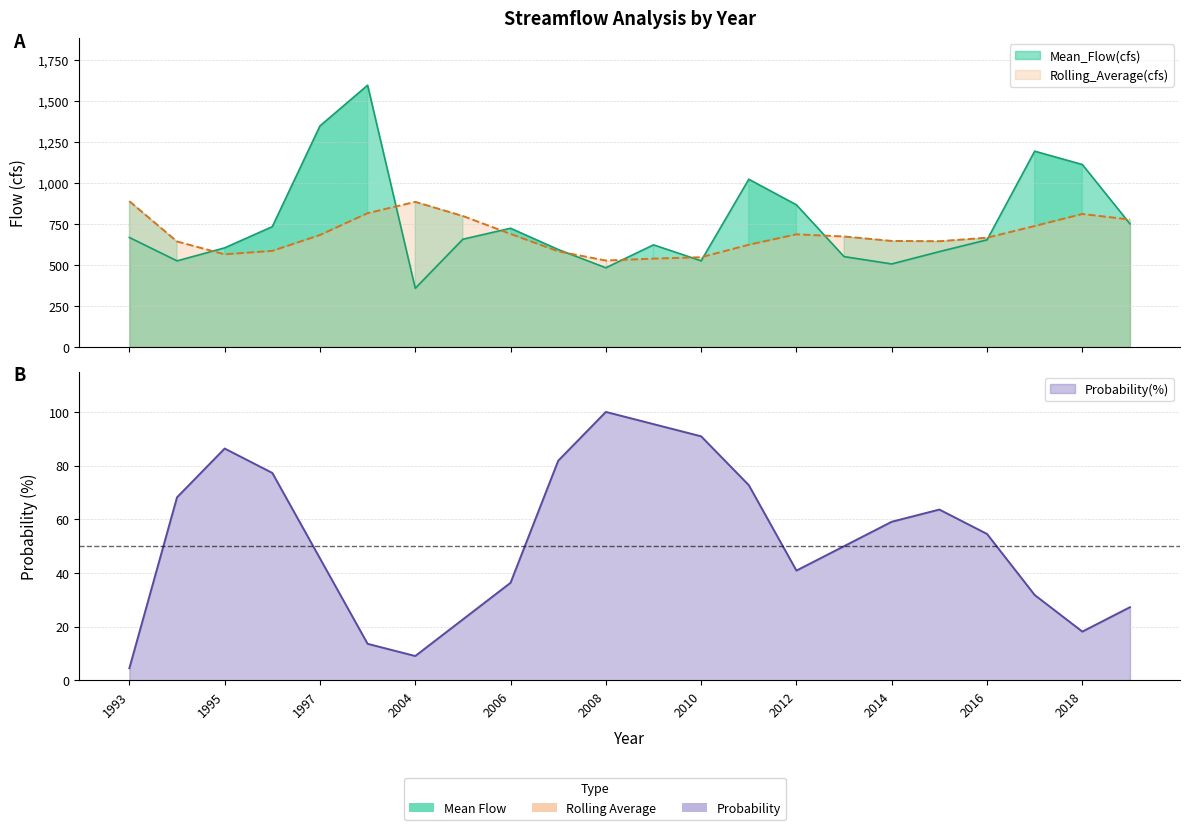

True or false: Mean_Flow(cfs) and Probability(%) intersect in this chart.

False